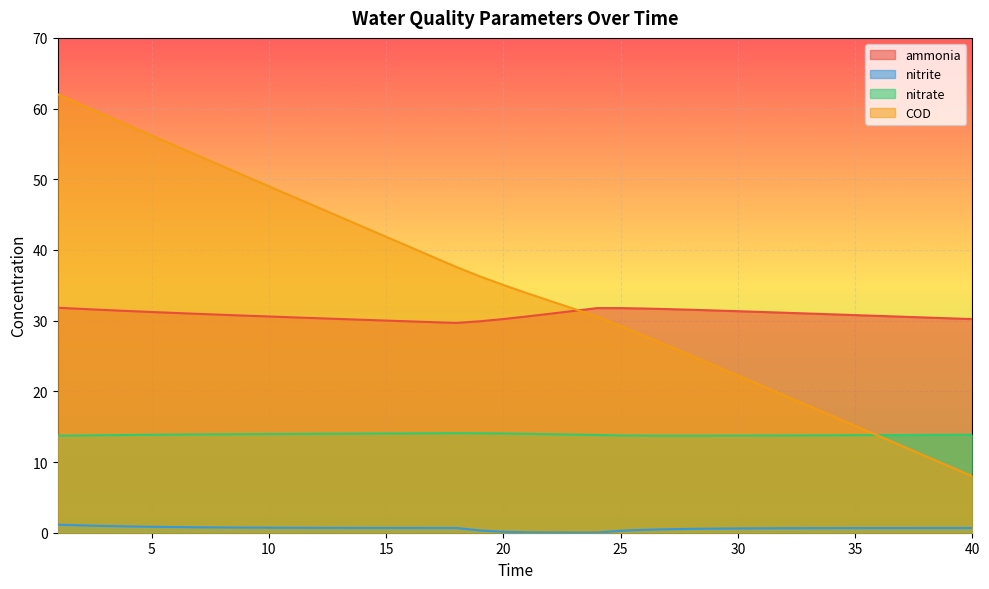

How many lines are shown in the chart?

4